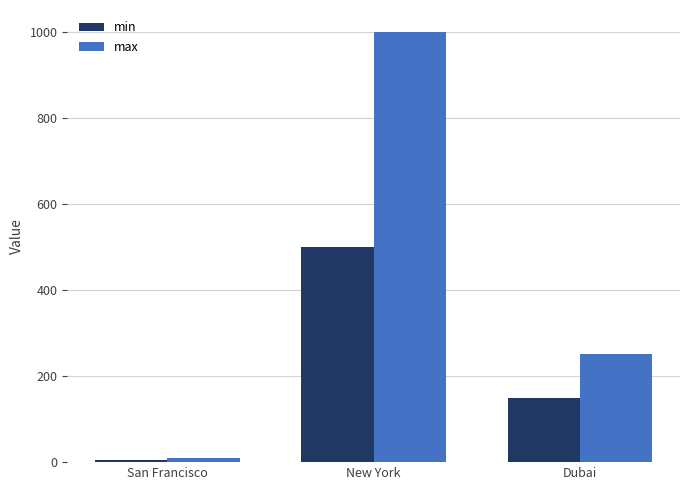

At how many categories does at least one series exceed 86?

2